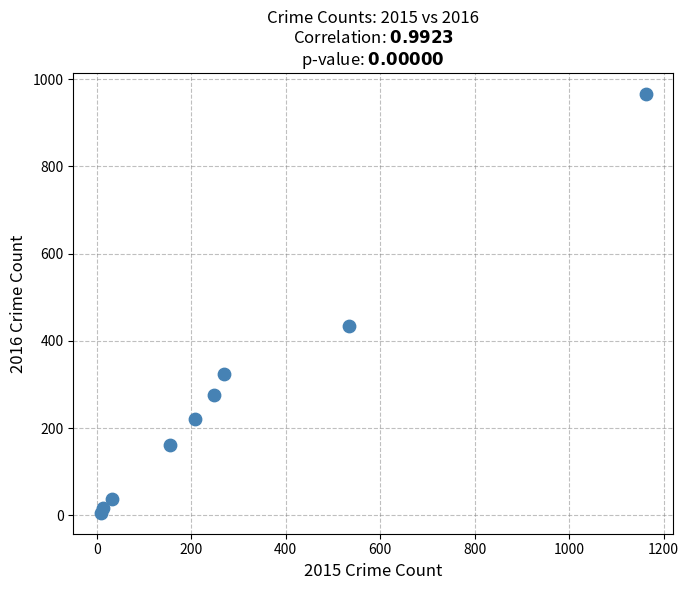

What Y value in the scatter plot is closest to 486?

433